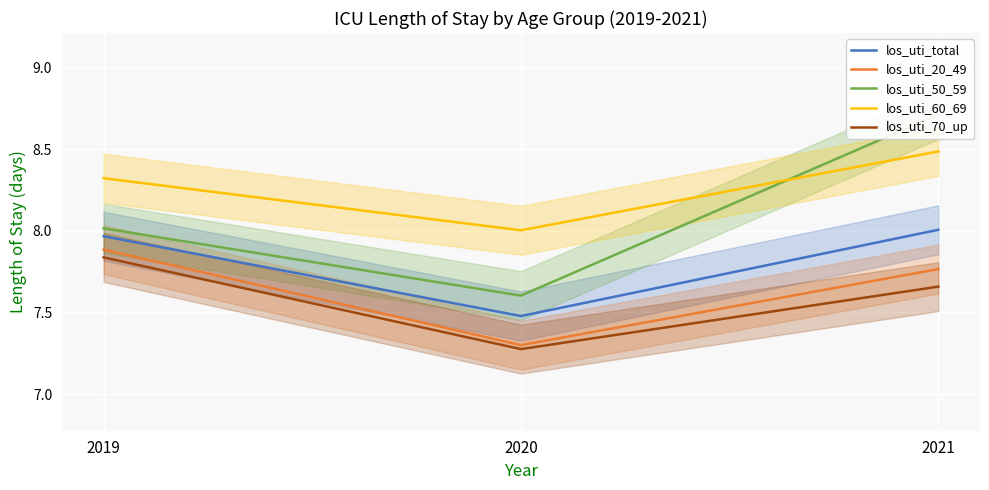

Reading left to right, transcribe all the data shown in this chart.

los_uti_total: 2019=8.0	2020=7.5	2021=8.0
los_uti_20_49: 2019=7.9	2020=7.3	2021=7.8
los_uti_50_59: 2019=8.0	2020=7.6	2021=8.7
los_uti_60_69: 2019=8.3	2020=8.0	2021=8.5
los_uti_70_up: 2019=7.8	2020=7.3	2021=7.7